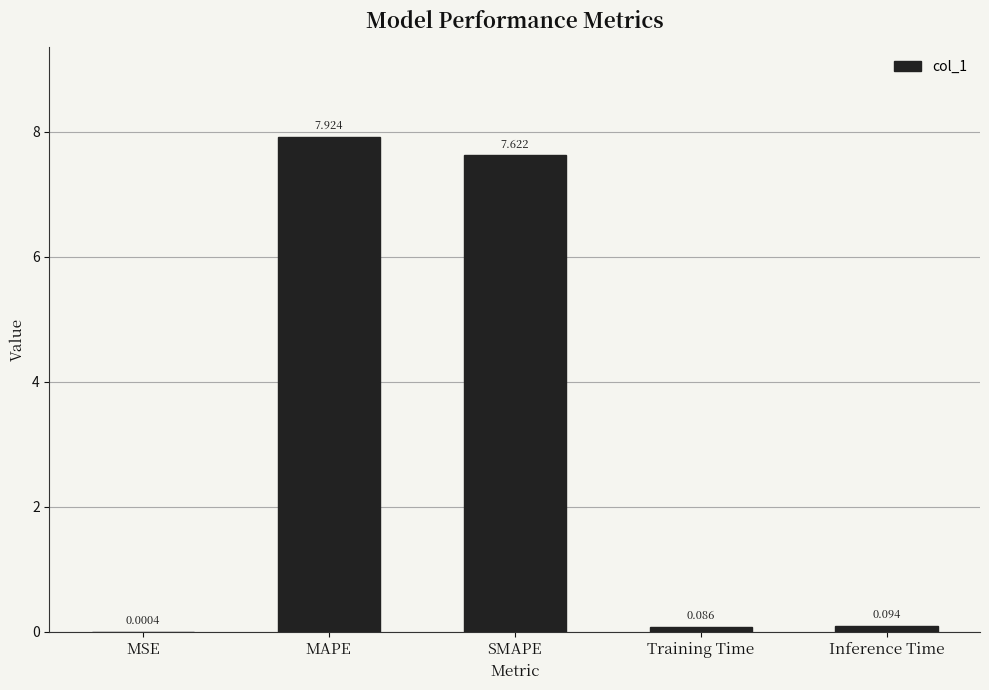

Which category has the highest value across all series?

MAPE